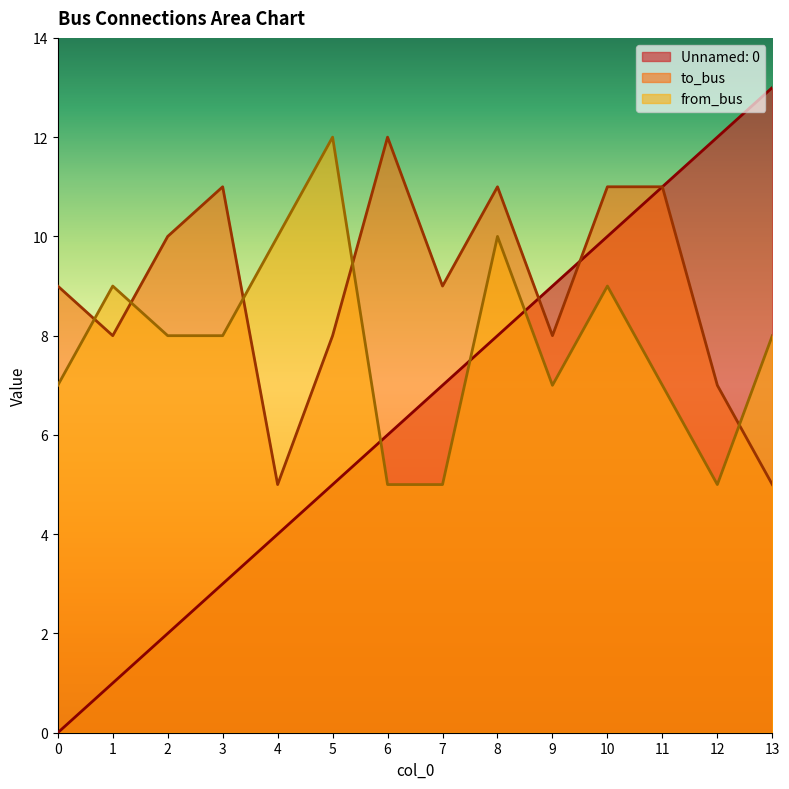

What is the difference between the highest and lowest values at 7?

4